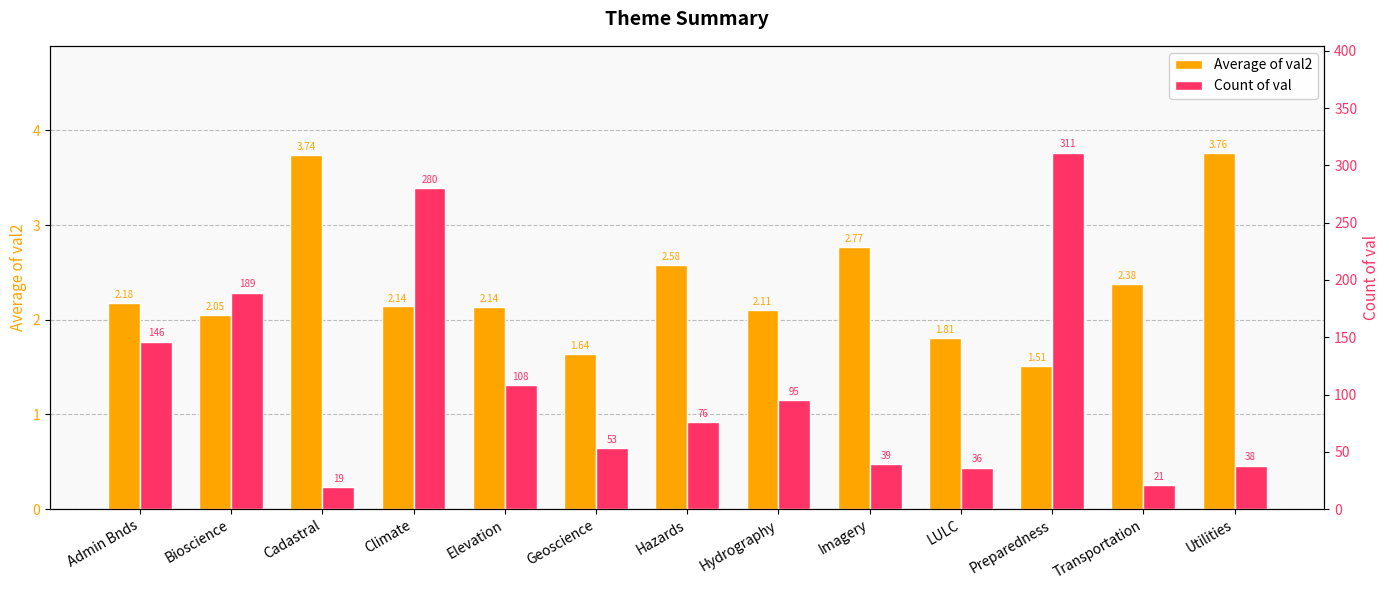

What is the difference between the maximum and minimum values in the Average of val2 series?

2.3